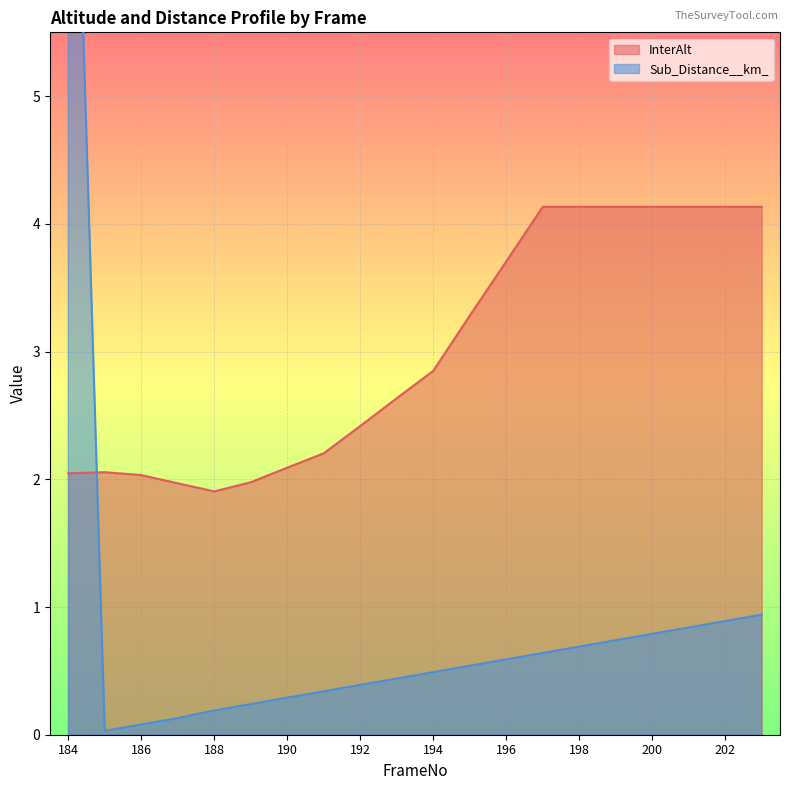

Which series has the largest range (max minus min)?

Sub_Distance__km_